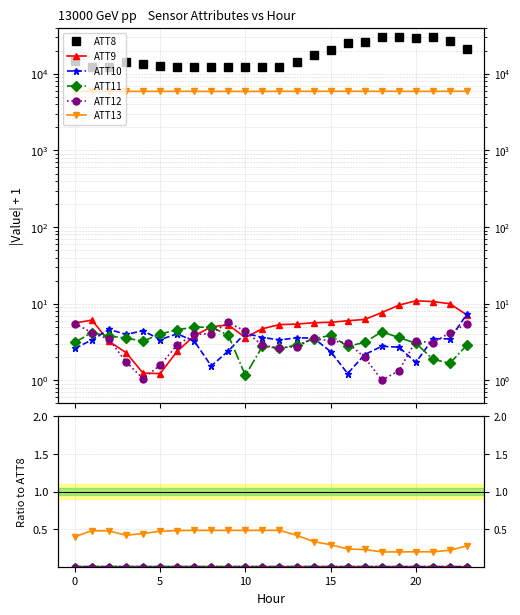

How many lines are shown in the chart?

6